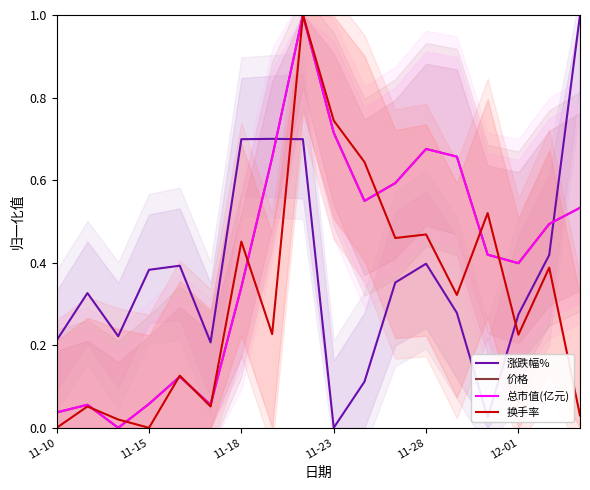

Reading right to left, extract all data points from this chart.

涨跌幅%: 1.0	0.4	0.3	0.0	0.3	0.4	0.4	0.1	0.0	0.7	0.7	0.7	0.2	0.4	0.4	0.2	0.3	0.2
价格: 0.5	0.5	0.4	0.4	0.7	0.7	0.6	0.5	0.7	1.0	0.7	0.3	0.1	0.1	0.1	0.0	0.1	0.0
总市值(亿元): 0.5	0.5	0.4	0.4	0.7	0.7	0.6	0.5	0.7	1.0	0.7	0.3	0.1	0.1	0.1	0.0	0.1	0.0
换手率: 0.0	0.4	0.2	0.5	0.3	0.5	0.5	0.6	0.7	1.0	0.2	0.5	0.1	0.1	0.0	0.0	0.1	0.0